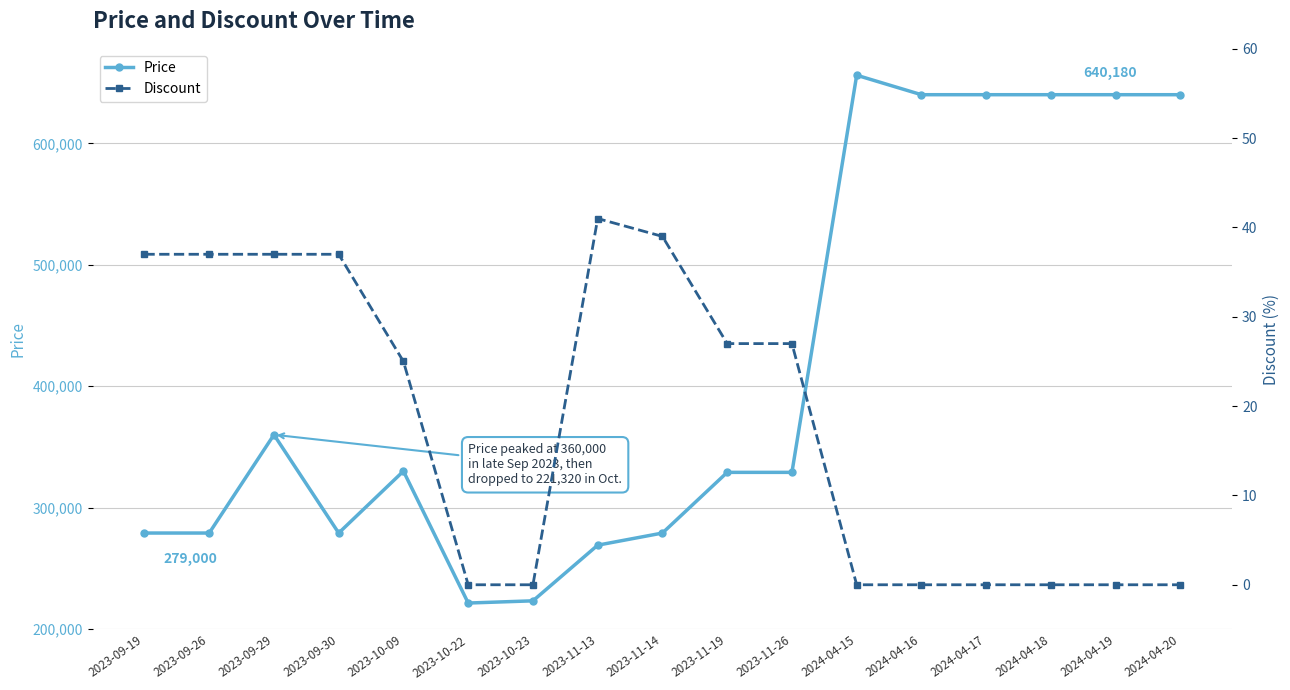

At which label does Price first exceed 329000?

2023-09-29